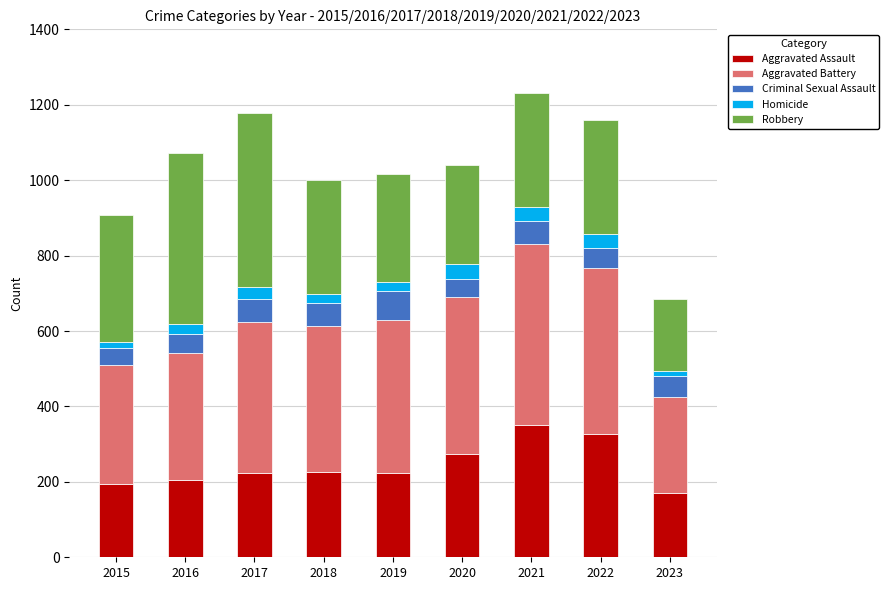

Is it true that Aggravated Assault equals 65 at 2018?

False